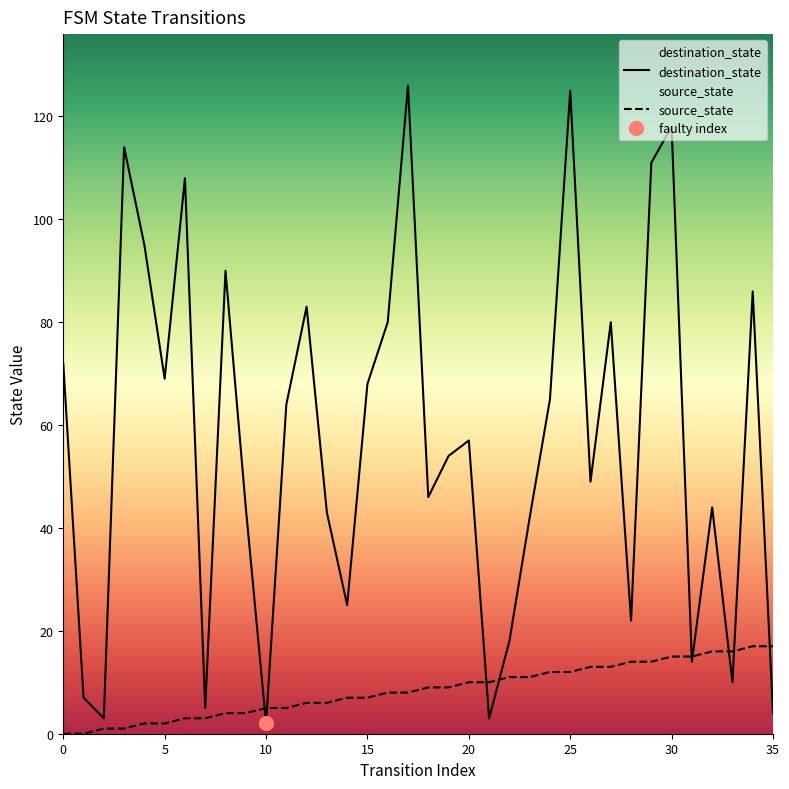

Count the number of categories in the chart.

36